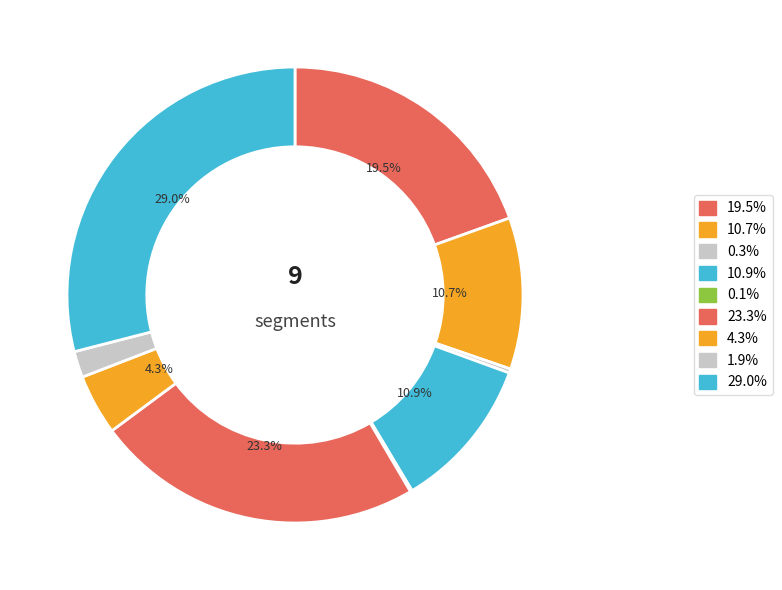

Is there a majority slice in this chart?

No